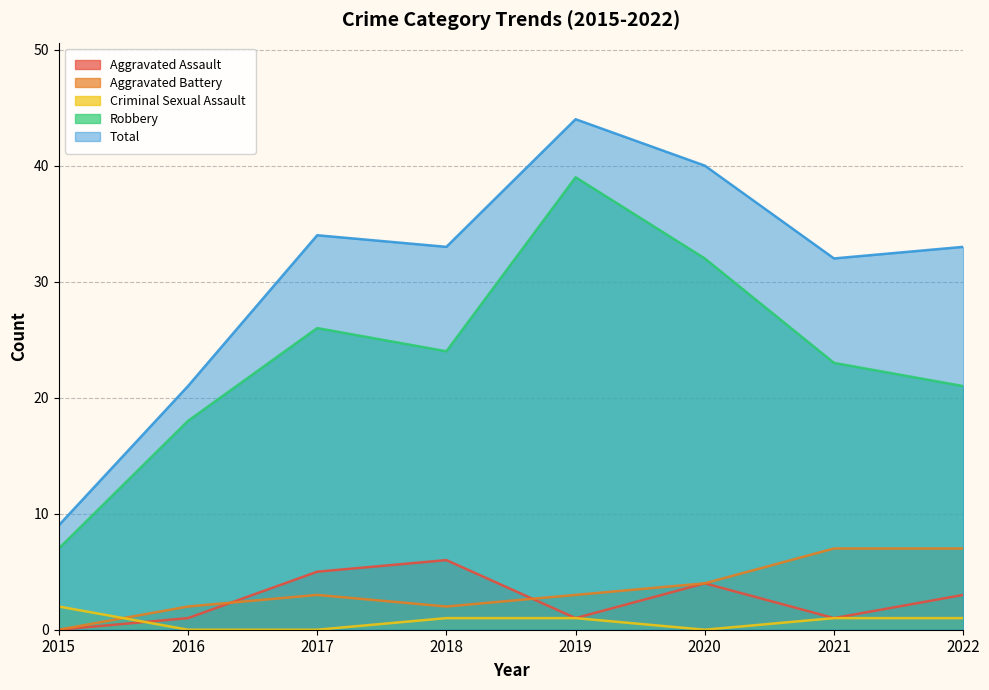

True or false: Aggravated Battery and Total intersect in this chart.

False